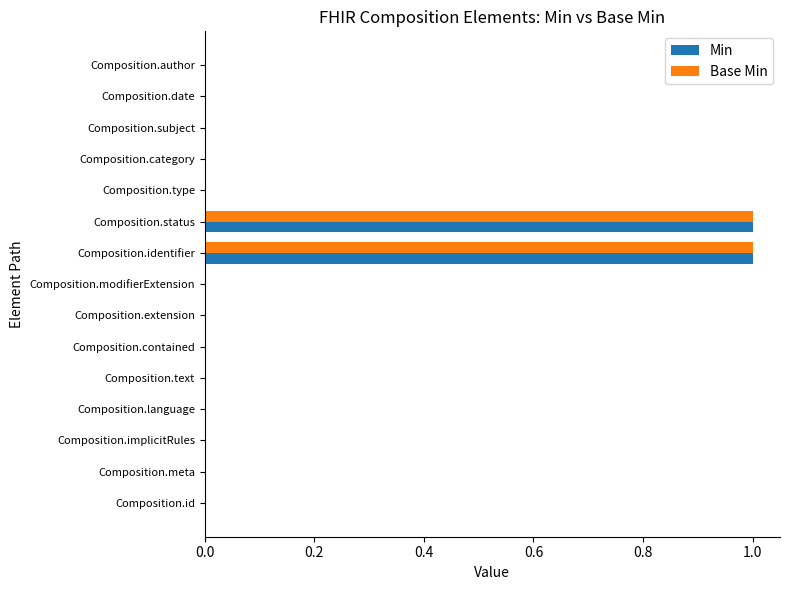

True or false: Min has a value of 1 at Composition.text.

False